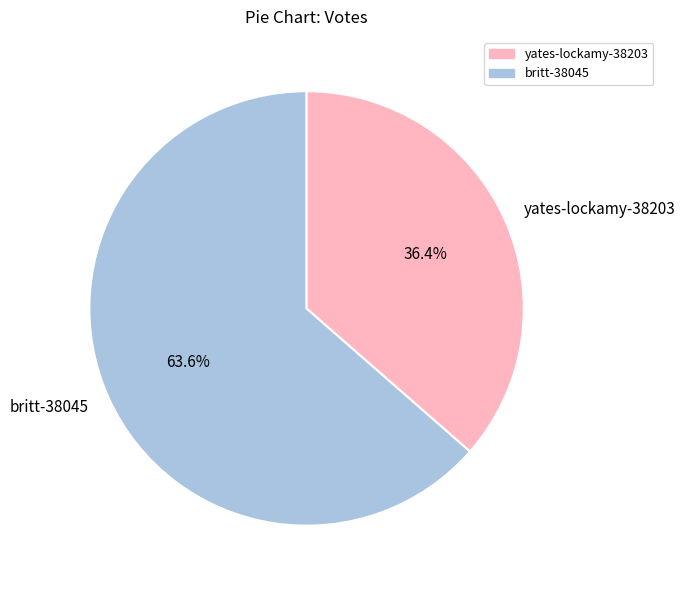

Does any single category account for the majority?

Yes